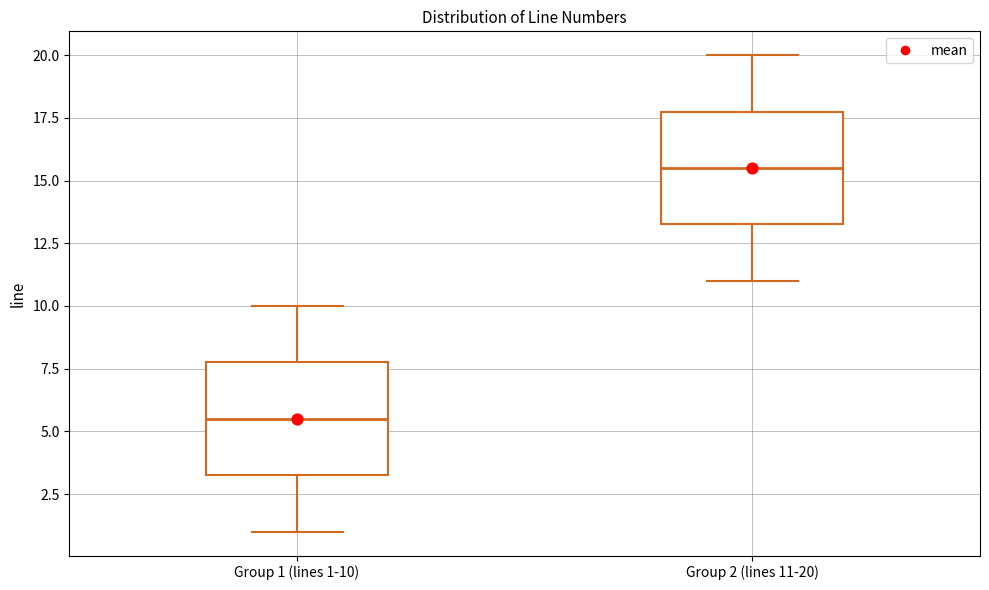

Which box has the highest median line?

Group 2 (lines 11-20)